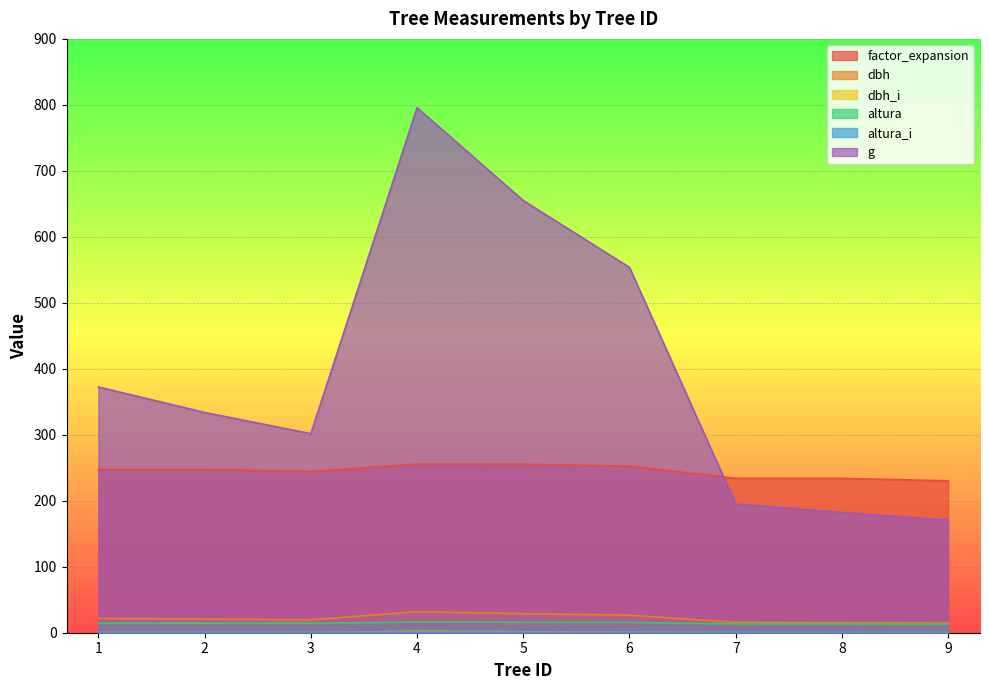

Between 1 and 6, which is larger?

6